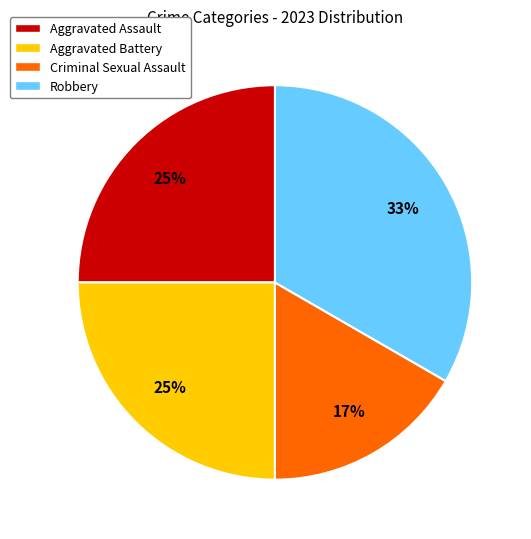

True or false: Aggravated Battery accounts for 25% of the total.

True